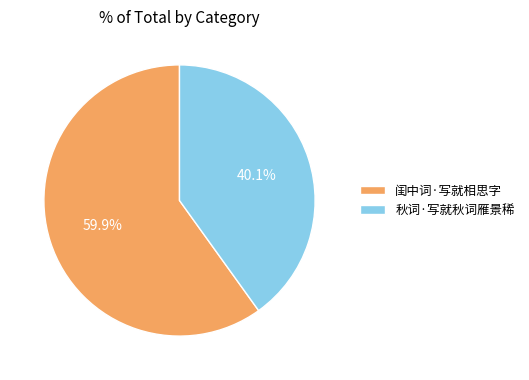

Between 秋词·写就秋词雁景稀 and 闺中词·写就相思字, which is larger?

闺中词·写就相思字